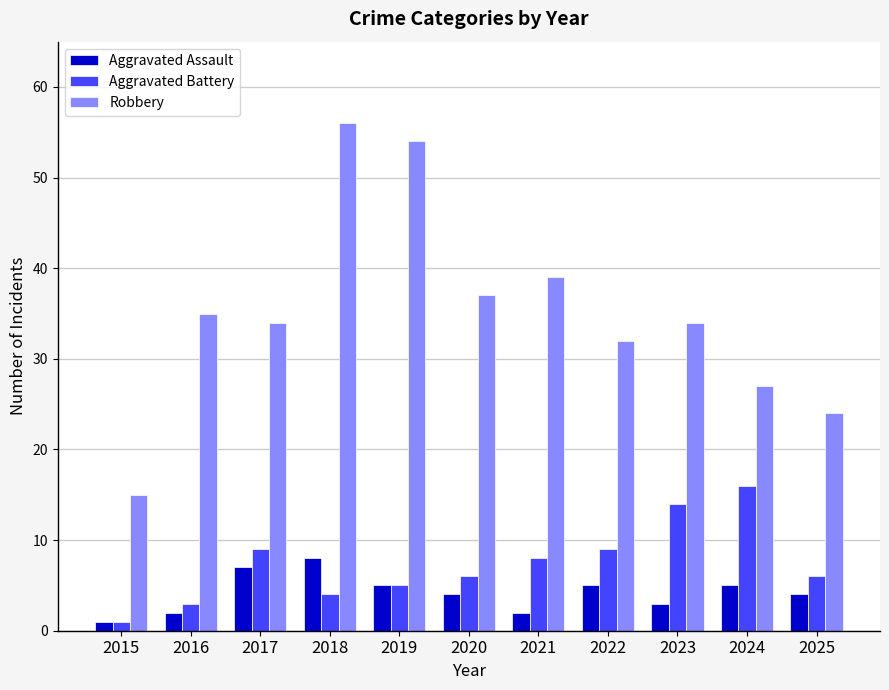

Which series has the largest total across all categories?

Robbery